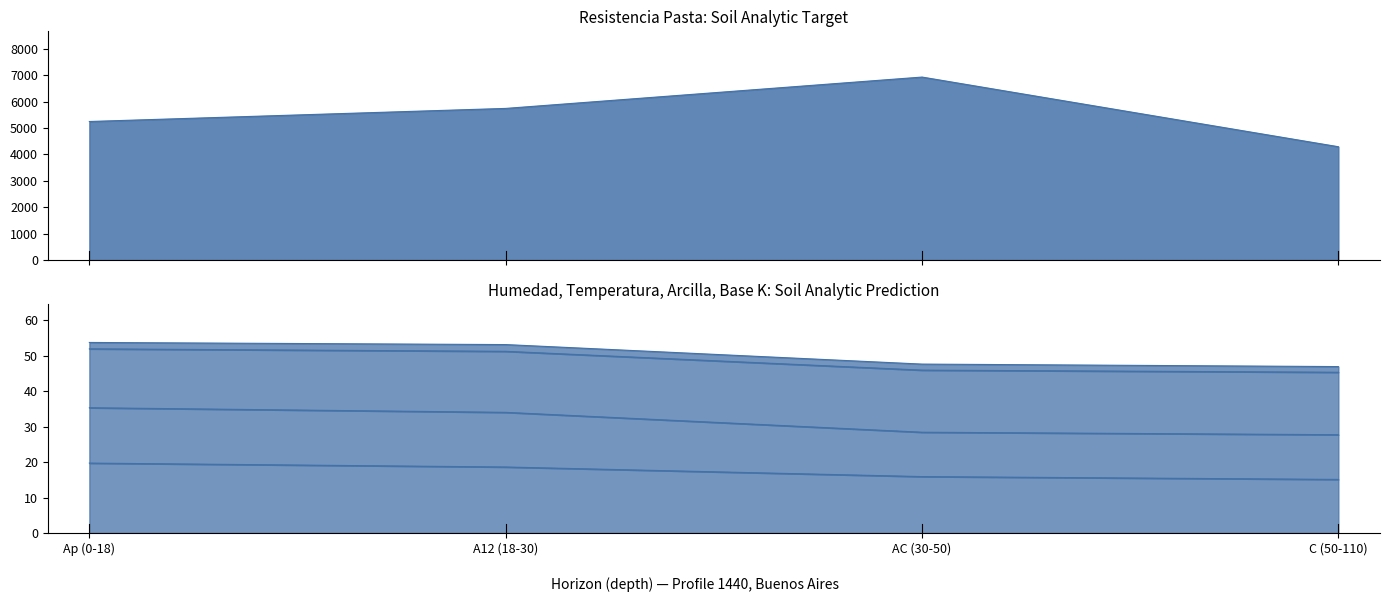

What is the value of the analitico_humedad point at the 1st from the left?

19.7